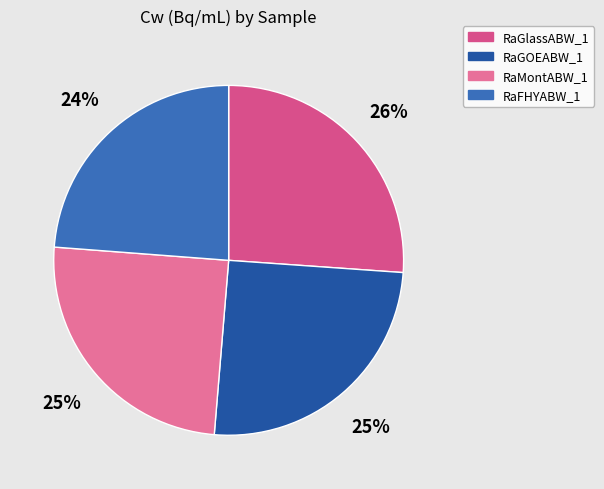

What is the smallest slice in the pie chart?

RaFHYABW_1